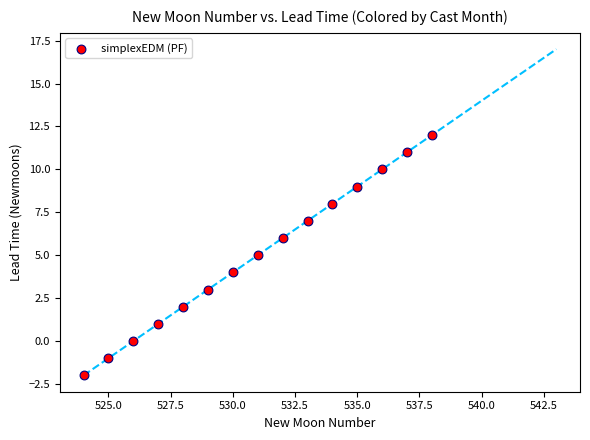

What is the range of Y values (max minus min)?

14